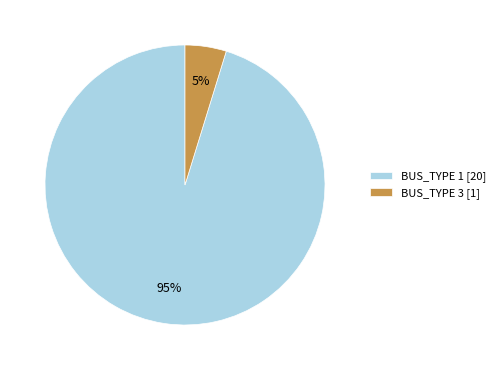

How many segments does this pie chart have?

2